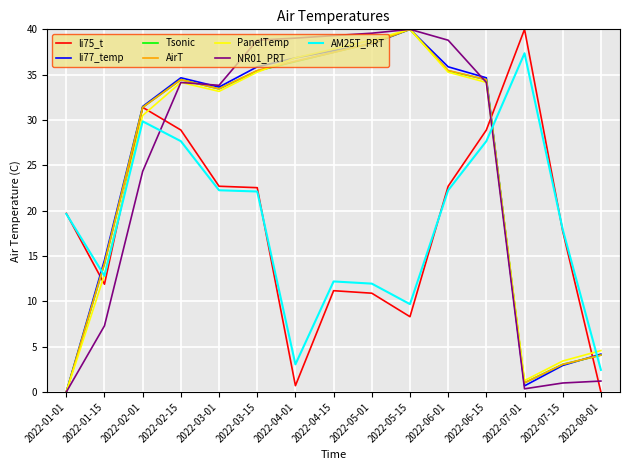

What is the spread (max minus min) of values at 2022-06-15?

7.0